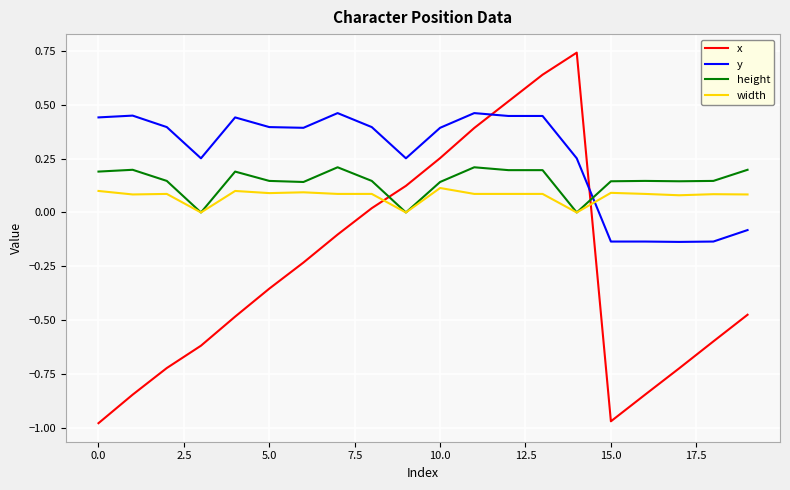

After their last crossing, which series has the higher values: y or height?

height